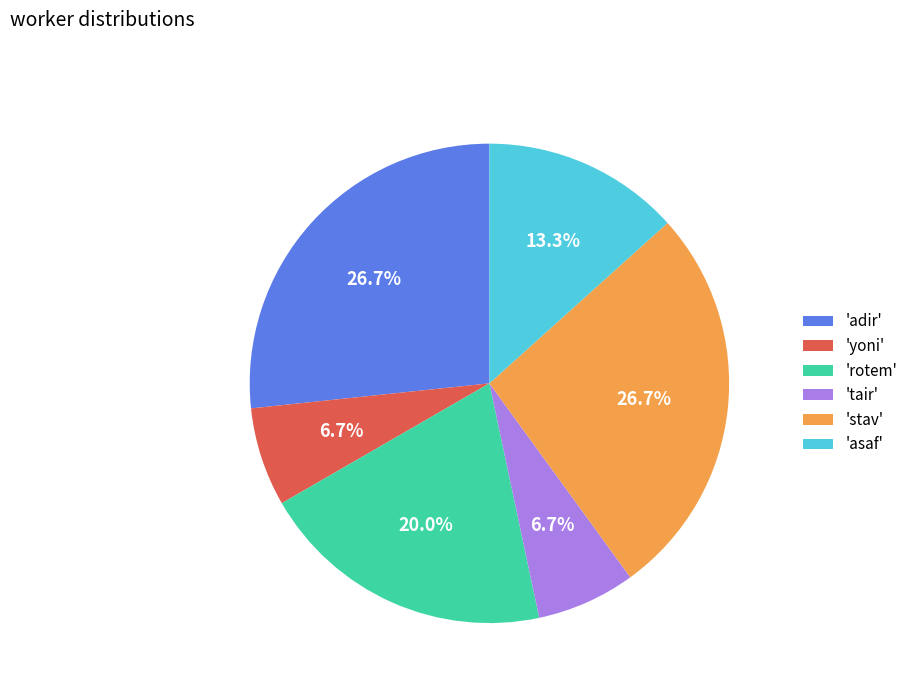

Between 'rotem' and 'adir', which is larger?

'adir'